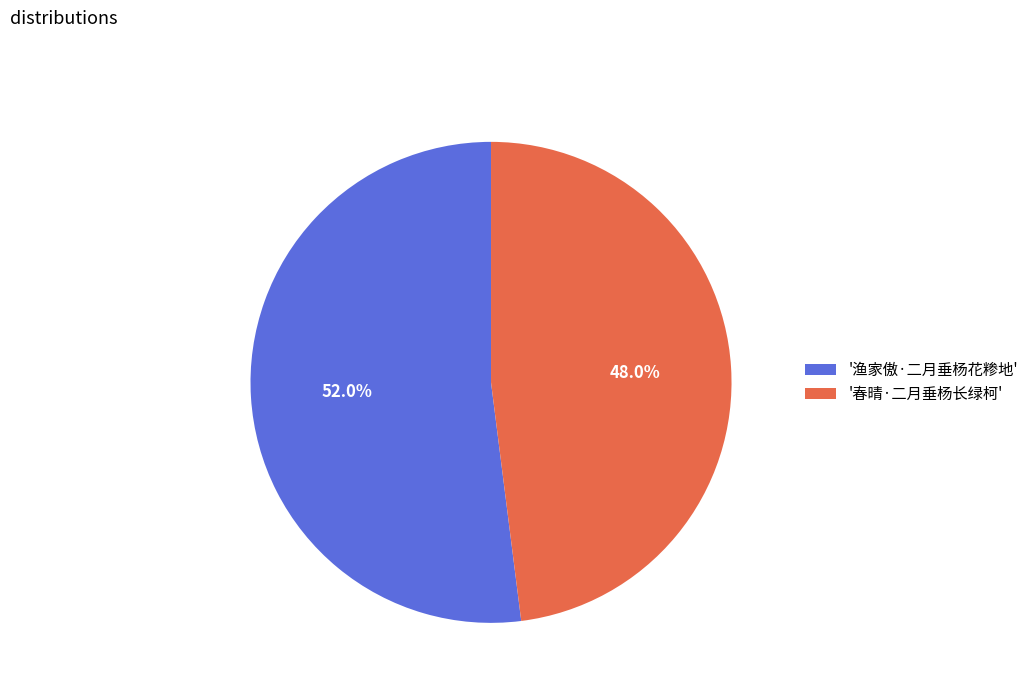

What is the majority slice?

'渔家傲·二月垂杨花糁地'